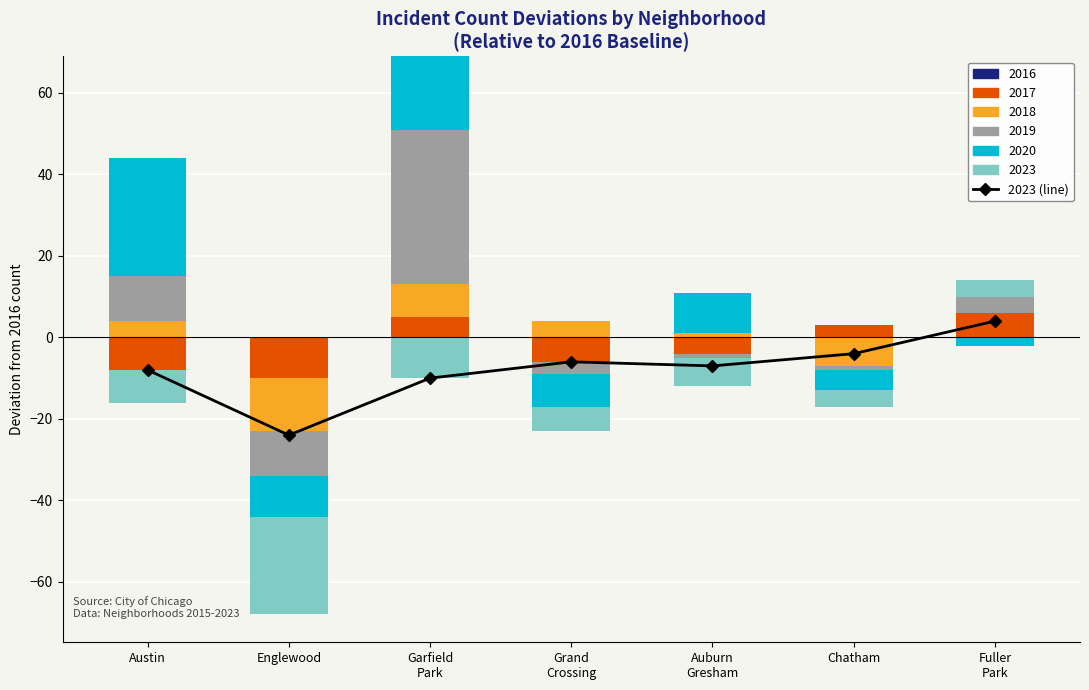

Rank the categories by value from highest to lowest.

Fuller
Park, Chatham, Grand
Crossing, Auburn
Gresham, Austin, Garfield
Park, Englewood